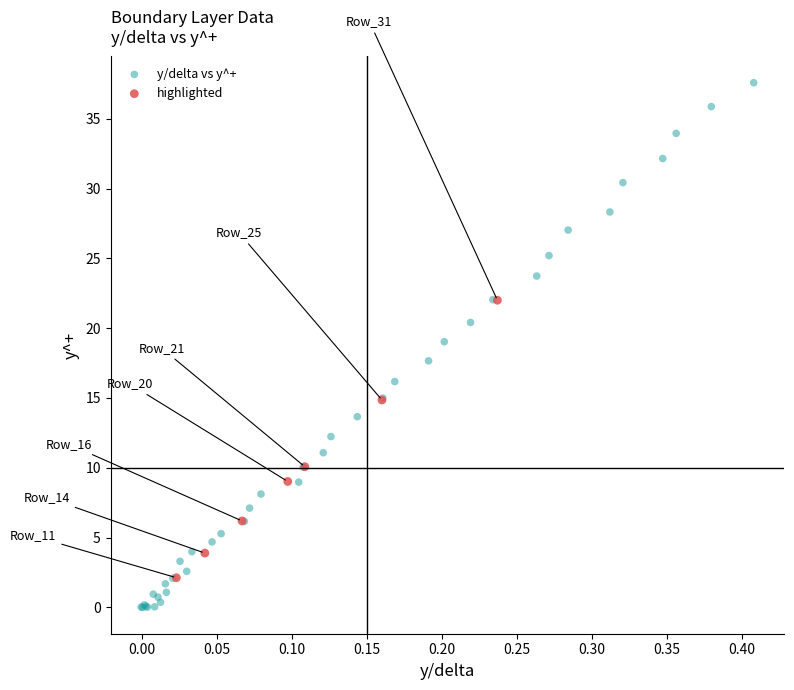

Which series contains the highest Y value?

y/delta vs y^+